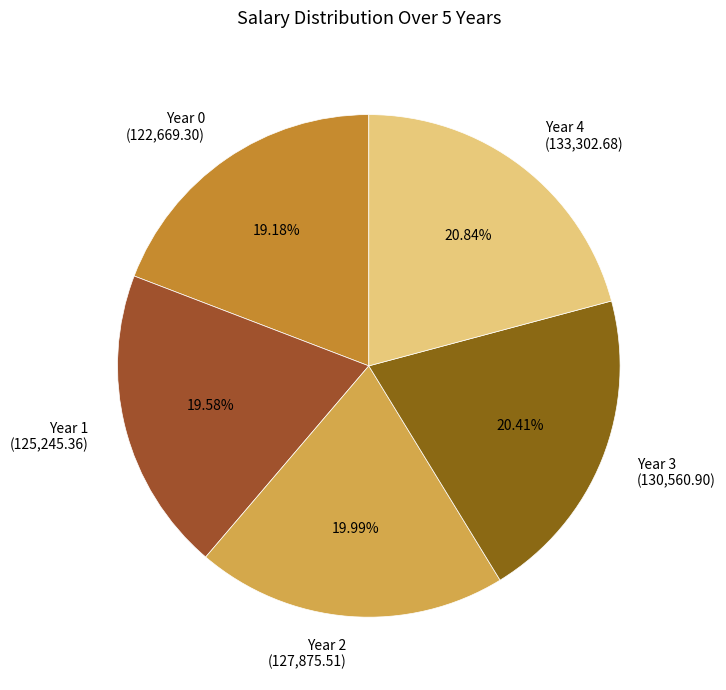

To the nearest percent, what percentage of the pie is Year 0?

19%